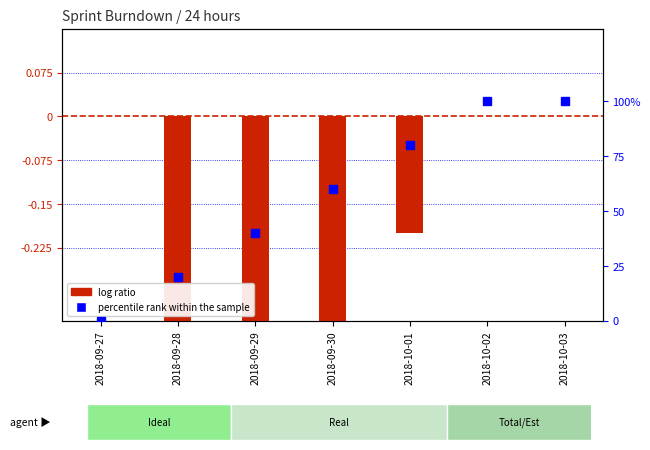

Which series has the largest total across all categories?

percentile rank within the sample